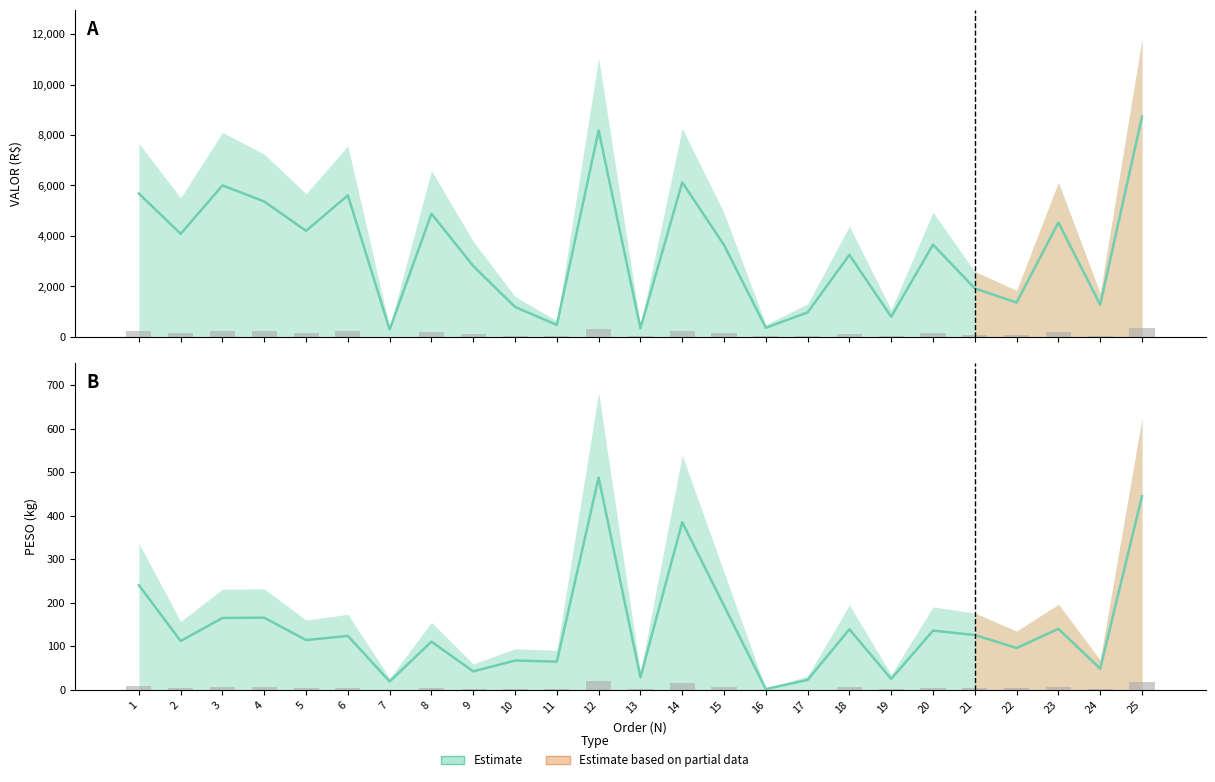

What is the value of the 7th bar from the left?

19.4